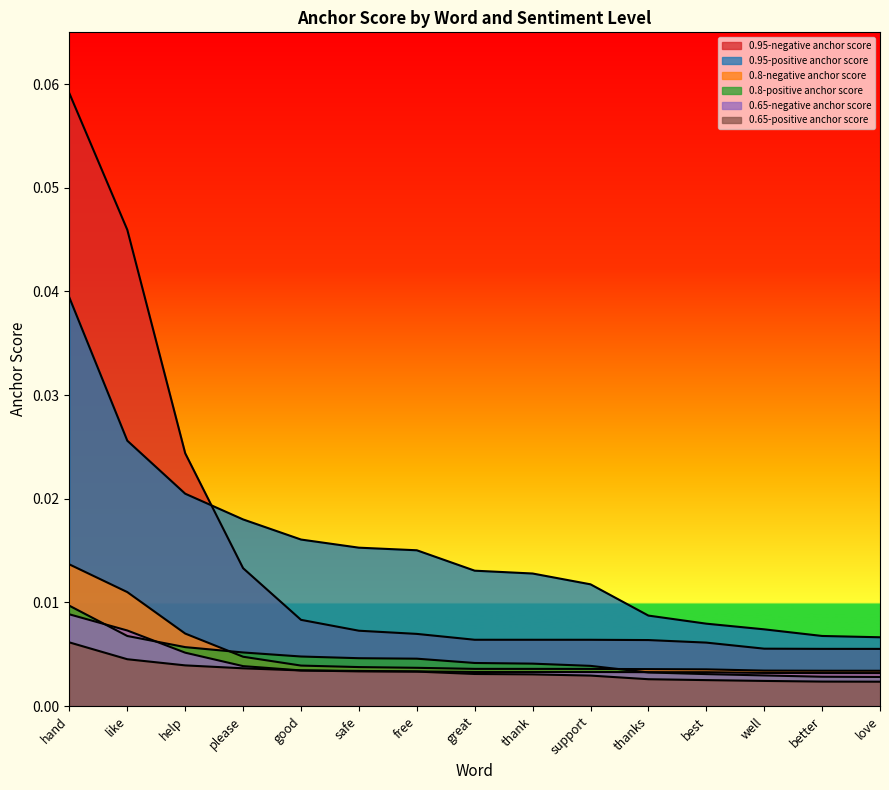

True or false: 0.95-positive anchor score and 0.65-positive anchor score intersect in this chart.

False